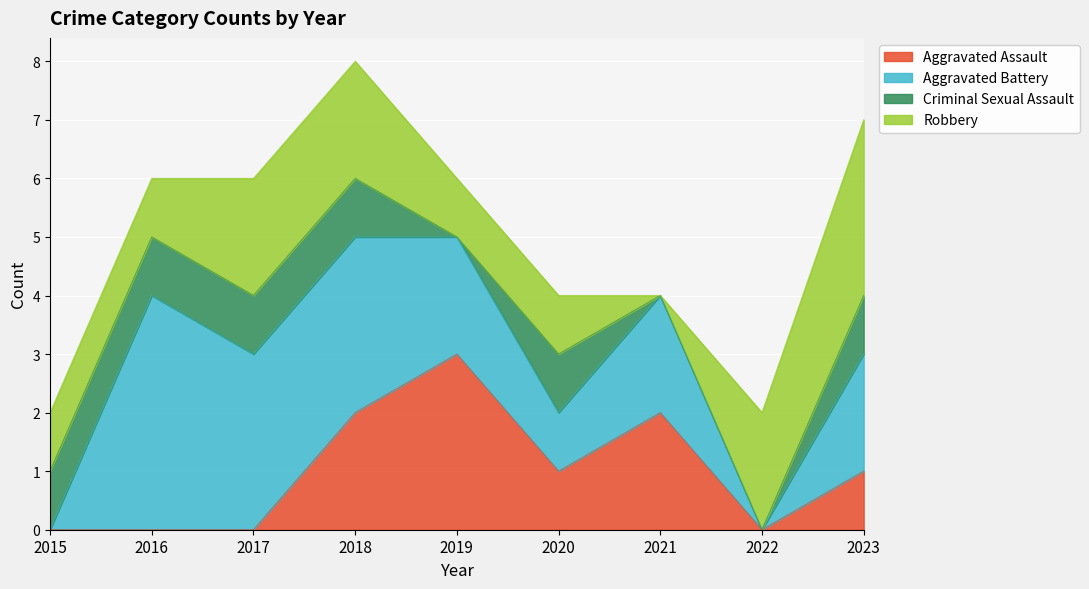

What are all the series names shown in the legend?

Aggravated Assault, Aggravated Battery, Criminal Sexual Assault, Robbery